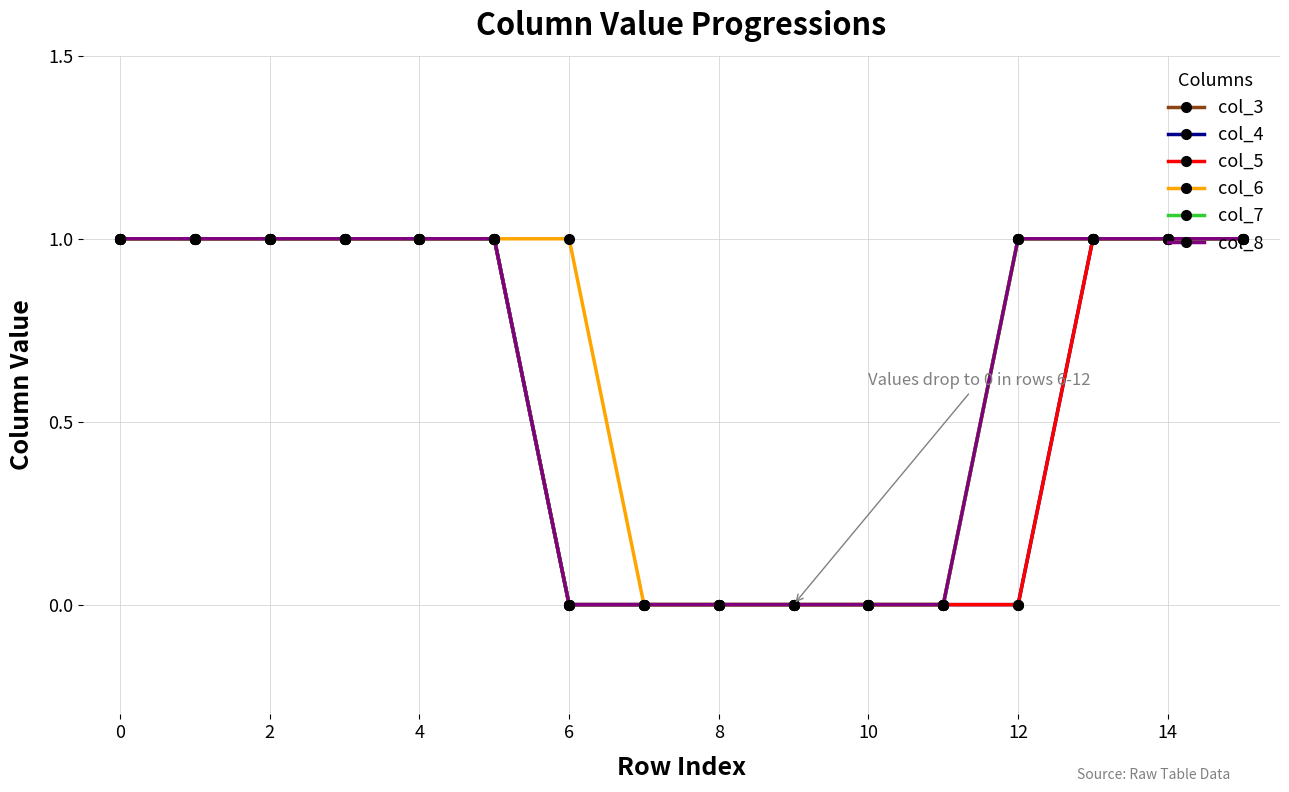

Count the col_5 values in the range 0 to 1.

16